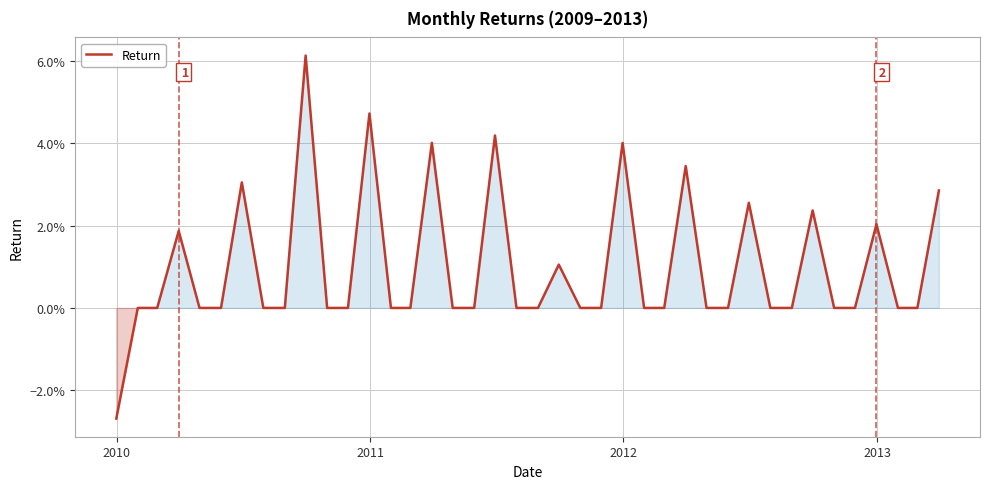

Does the chart display data point markers on the line(s)?

No